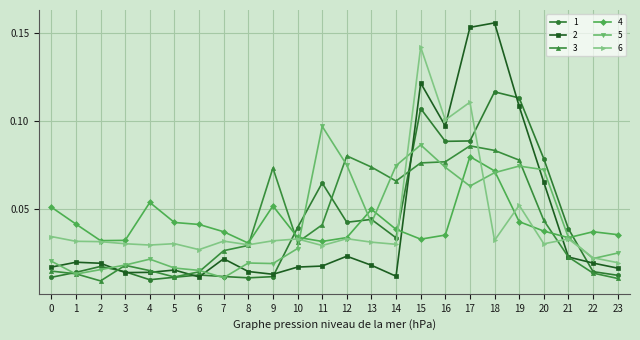

True or false: 3 has a value of 0.1 at 15.

True